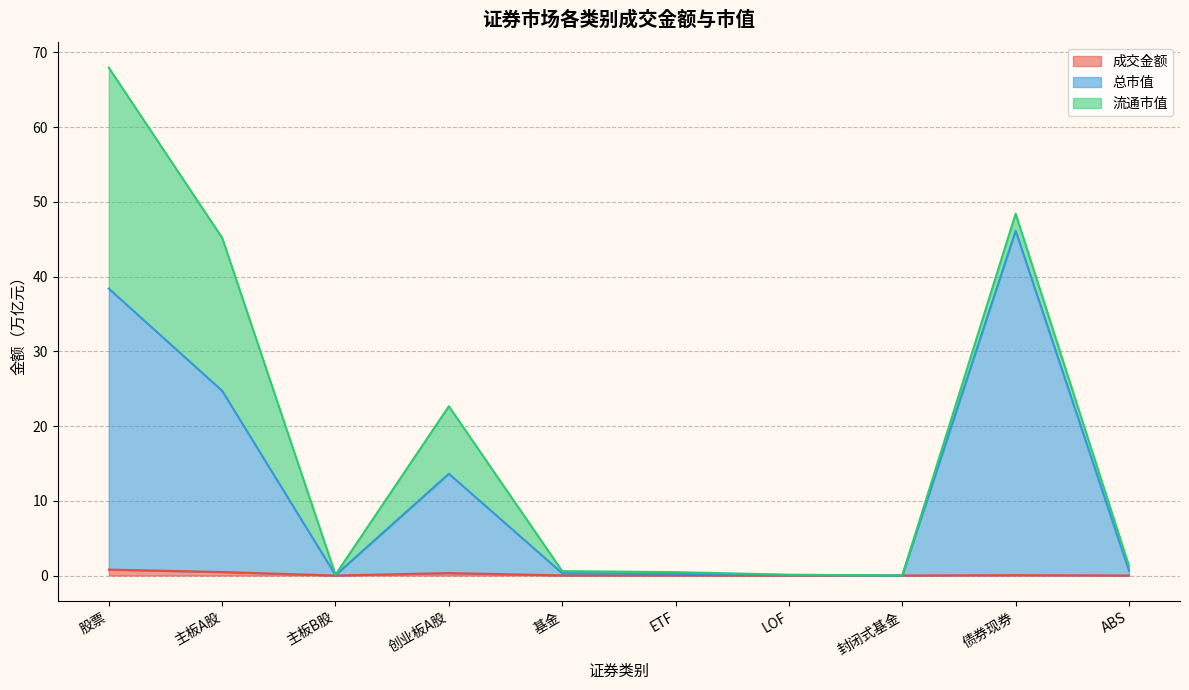

Which label corresponds to the largest value in the chart?

债券现券